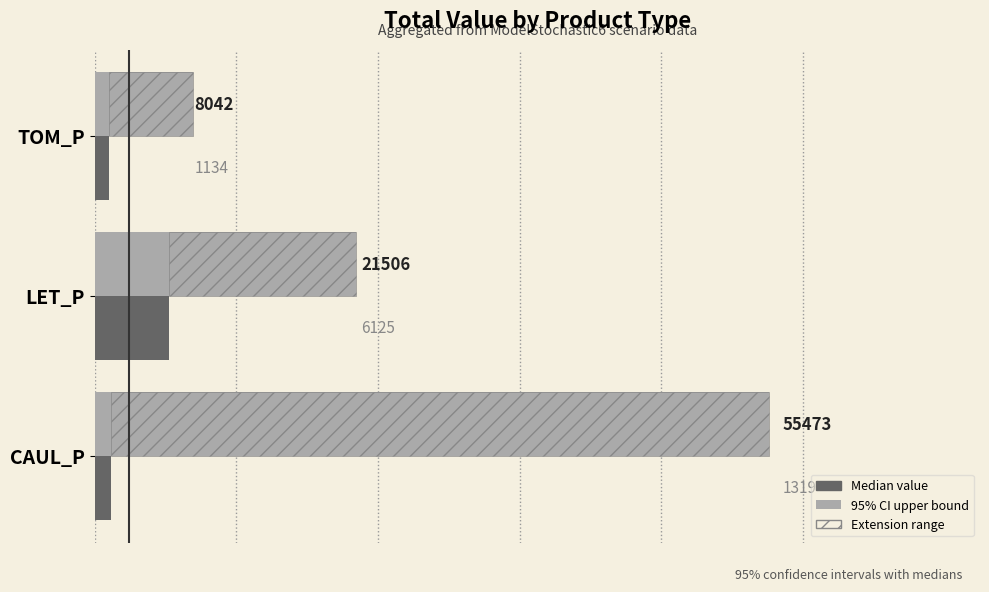

What is the value of the 95% CI upper bound bar at the 2nd from the left?

21505.6